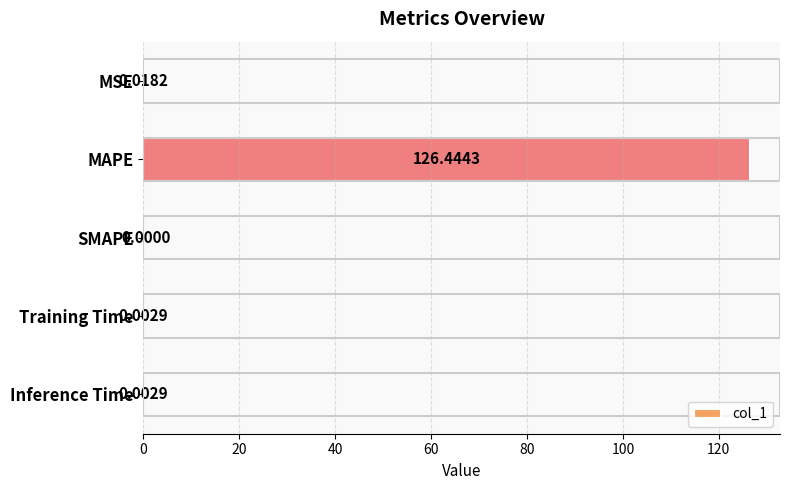

What is the change in value from MAPE to Inference Time?

-126.4